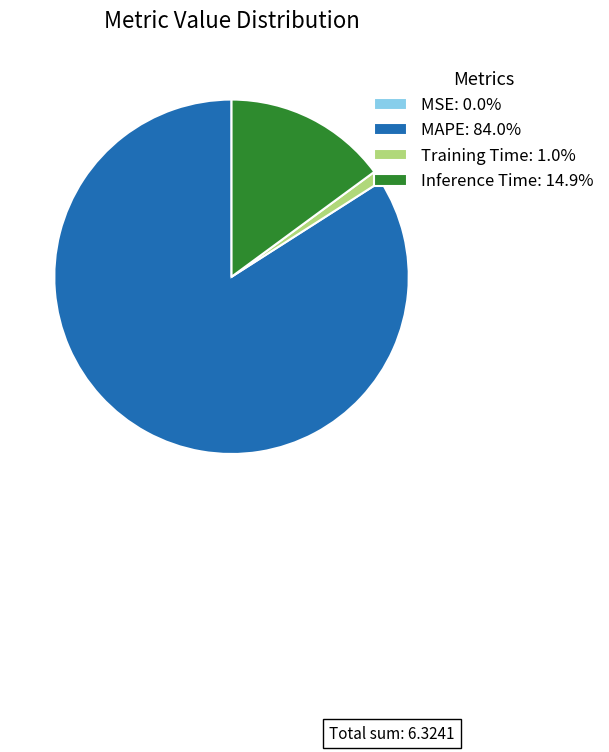

Which slice represents more than half of the pie?

MAPE